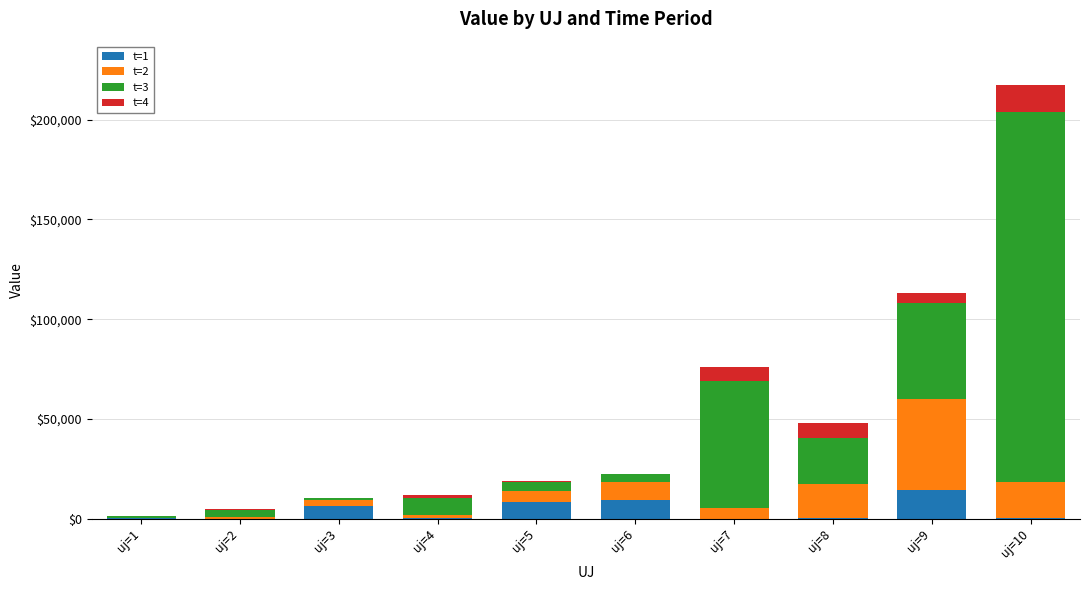

At which category is the sum across all series the highest?

uj=10